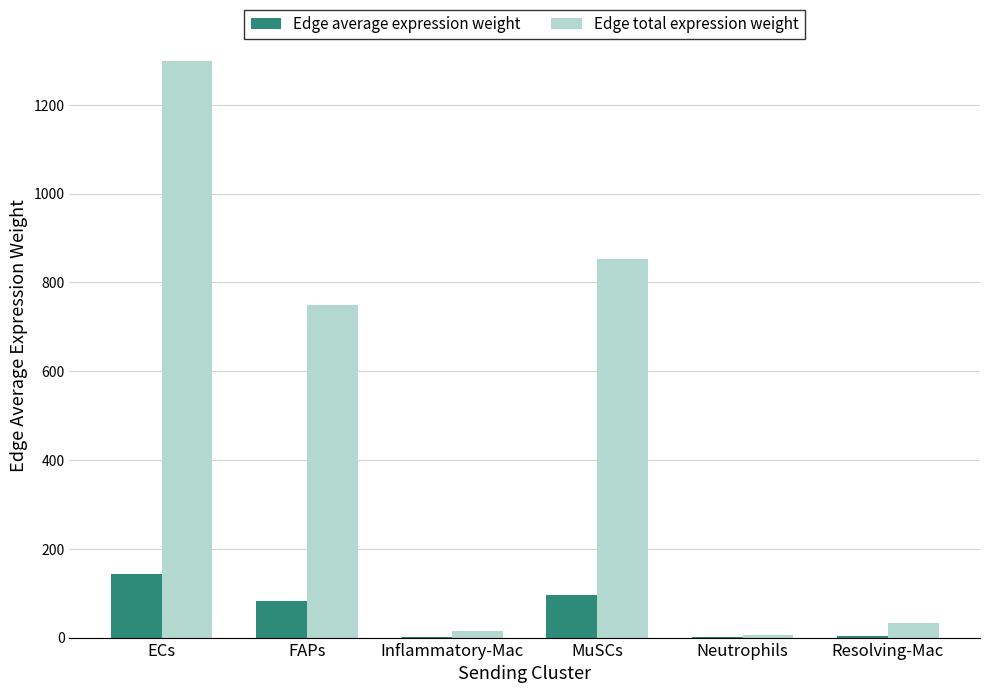

Is it true that Edge total expression weight equals 853.3 at MuSCs?

True